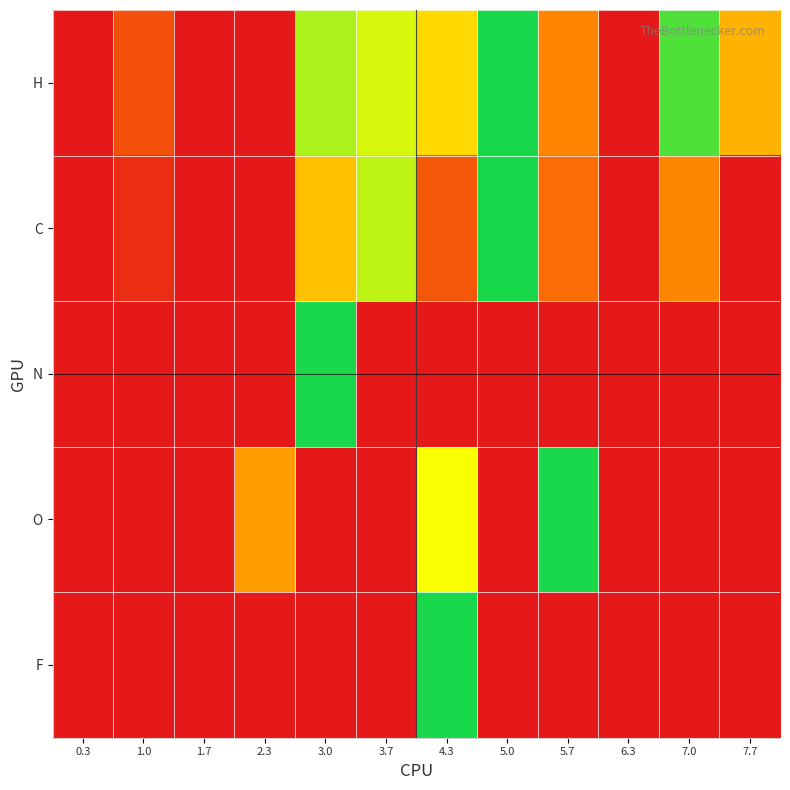

Which has a higher value, 3.7 or 5.7?

3.7